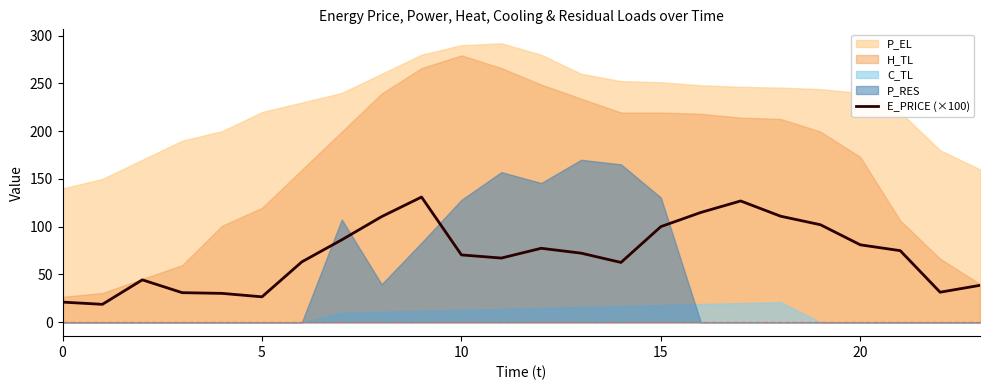

How many interior local valleys (lower than both neighbors) does the data have?

5